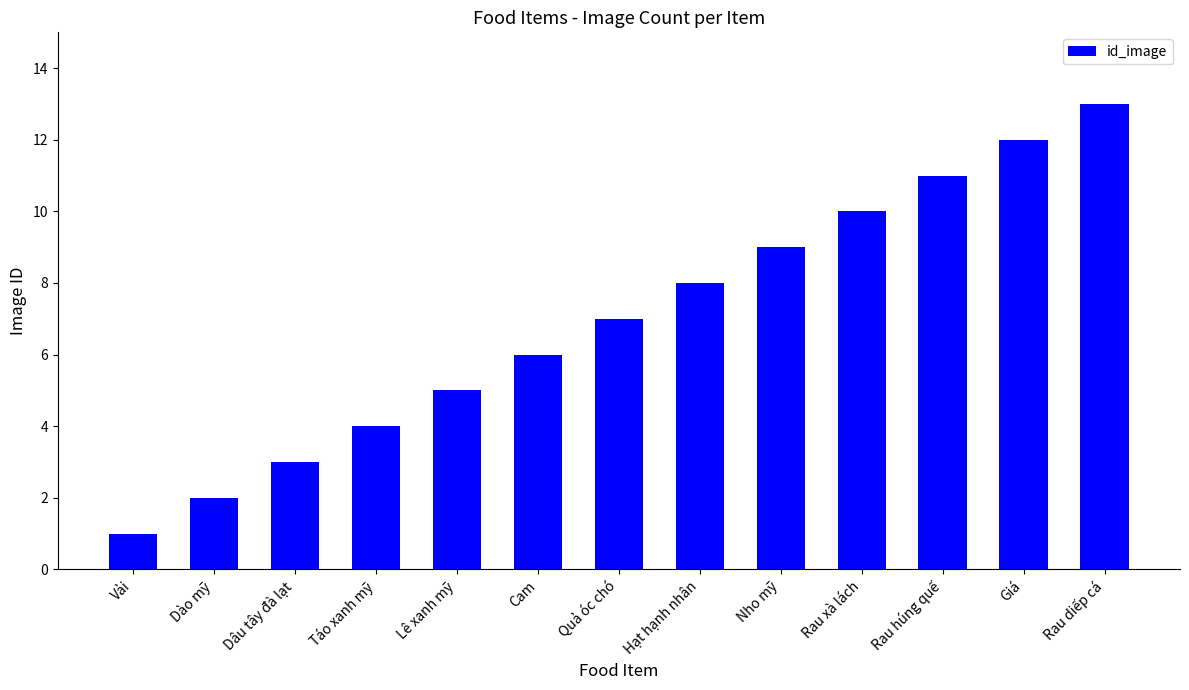

The value at Lê xanh mỹ is 8. True or false?

False